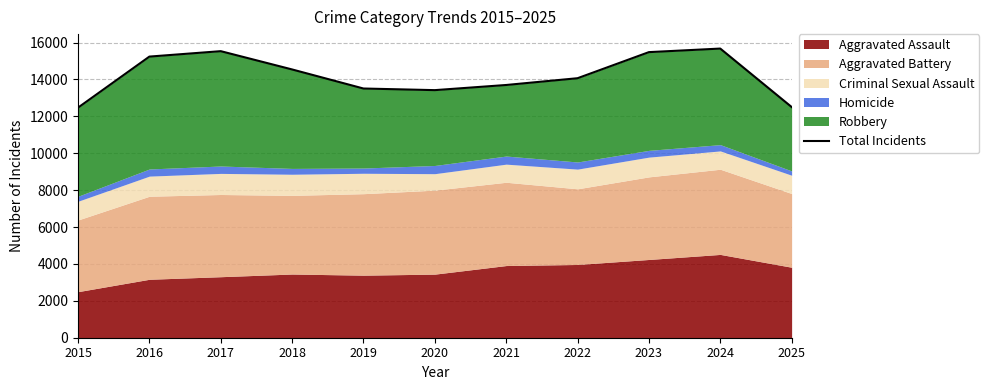

The chart shows a value of 14065 at 2022. True or false?

True